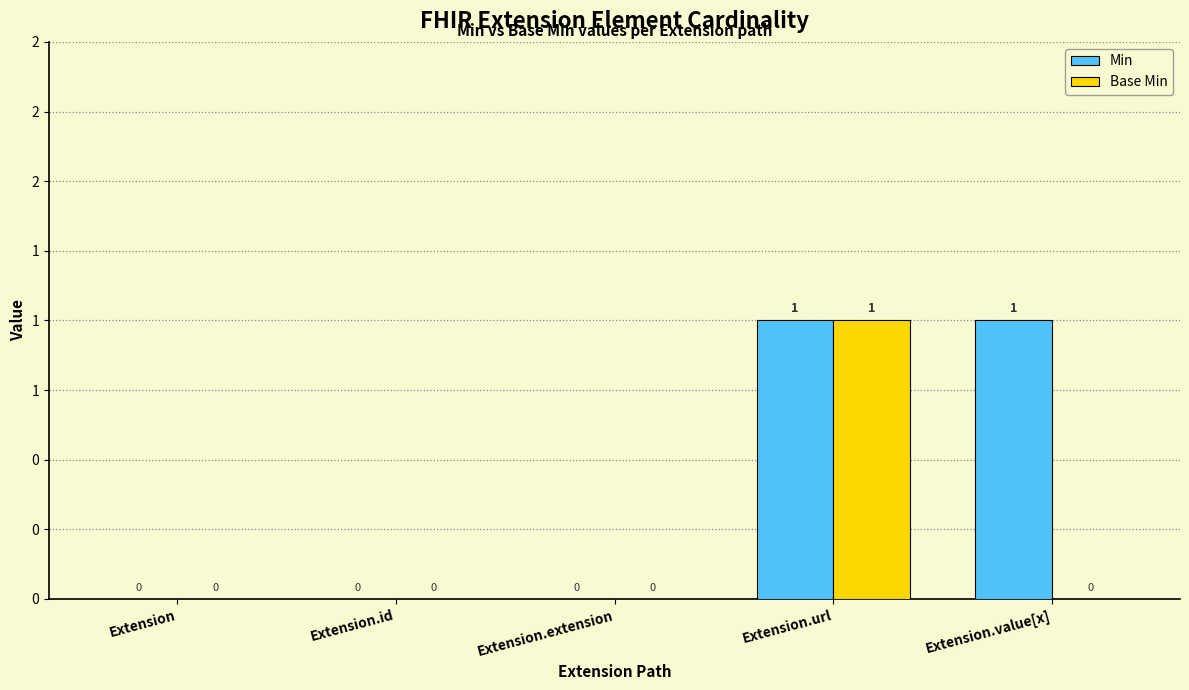

True or false: Base Min has a value of 1 at Extension.value[x].

False